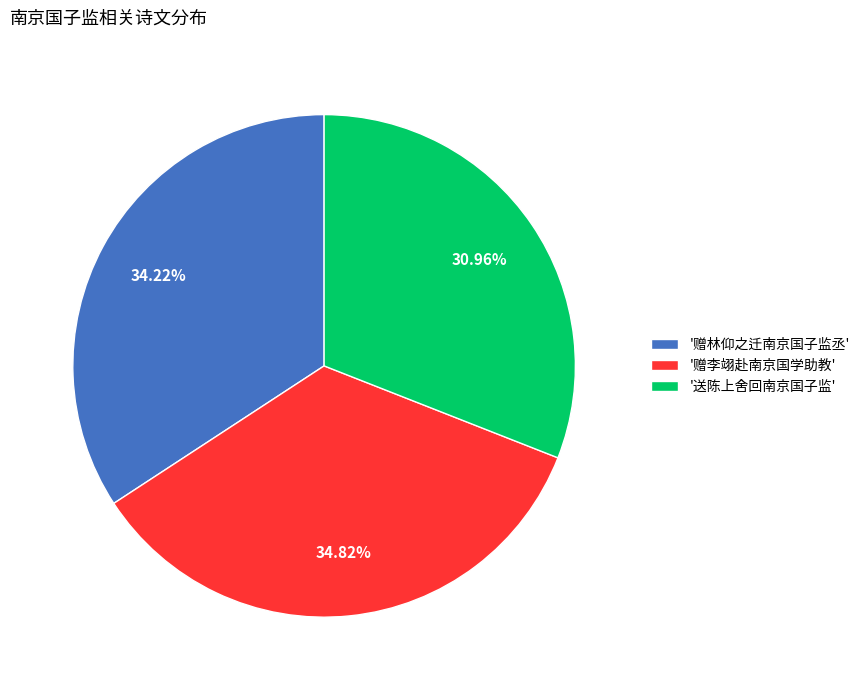

Does any single category account for the majority?

No